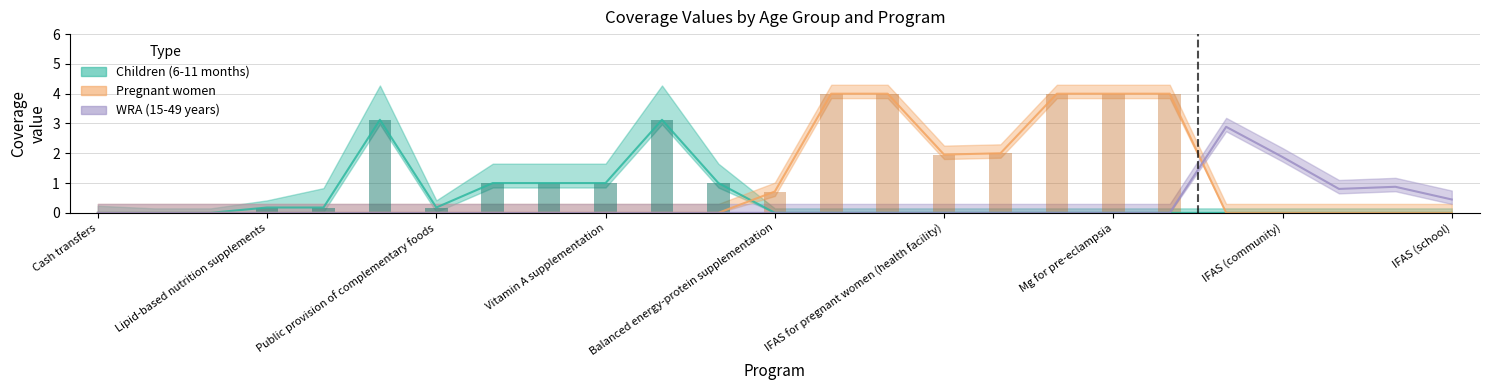

What is the maximum value shown in the chart?

4.0